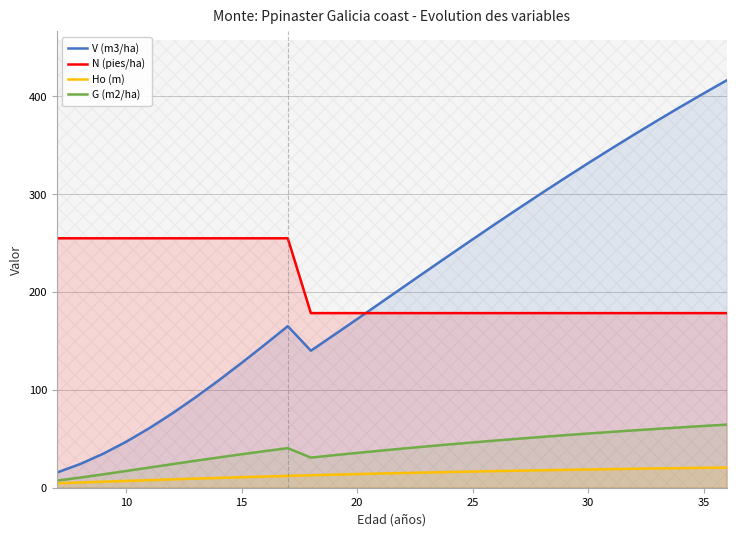

What is the maximum value for N (pies/ha)?

254.7